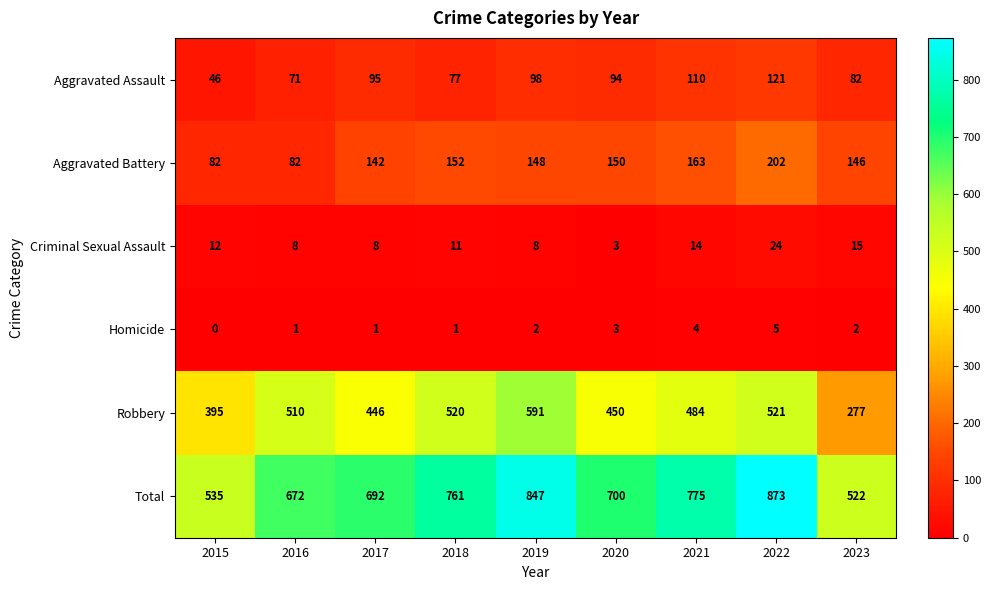

Rank the series at 2016 from highest to lowest value.

Total, Robbery, Aggravated Battery, Aggravated Assault, Criminal Sexual Assault, Homicide